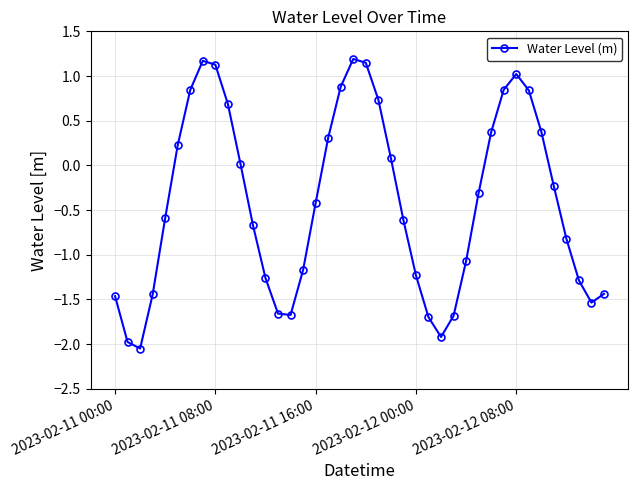

True or false: the data has more than 0 interior local peaks.

True